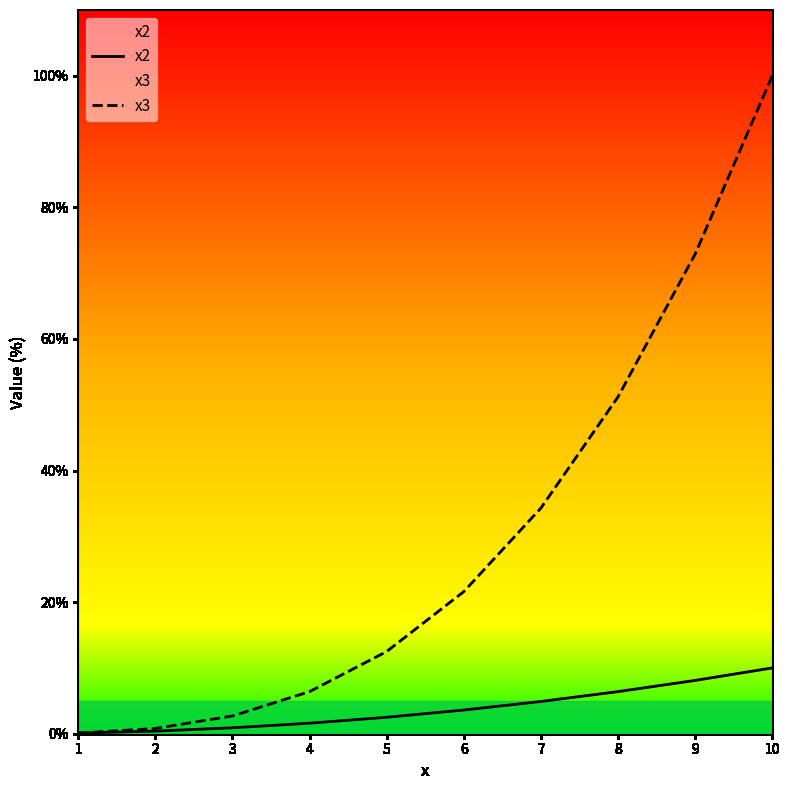

The value of x2 at 7 is 8.7. True or false?

False